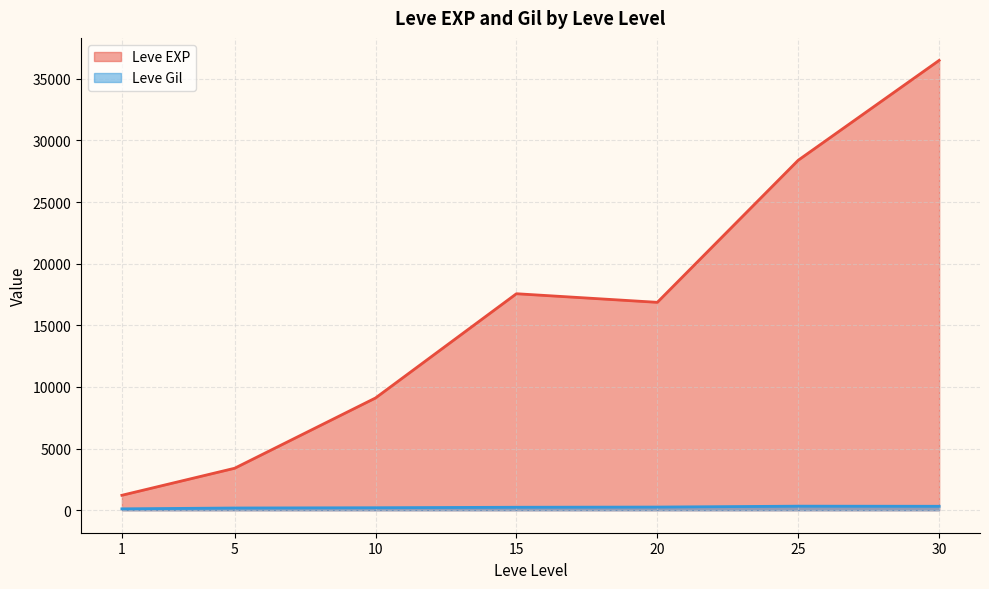

Rank the categories by Leve EXP value from highest to lowest.

30, 25, 15, 20, 10, 5, 1